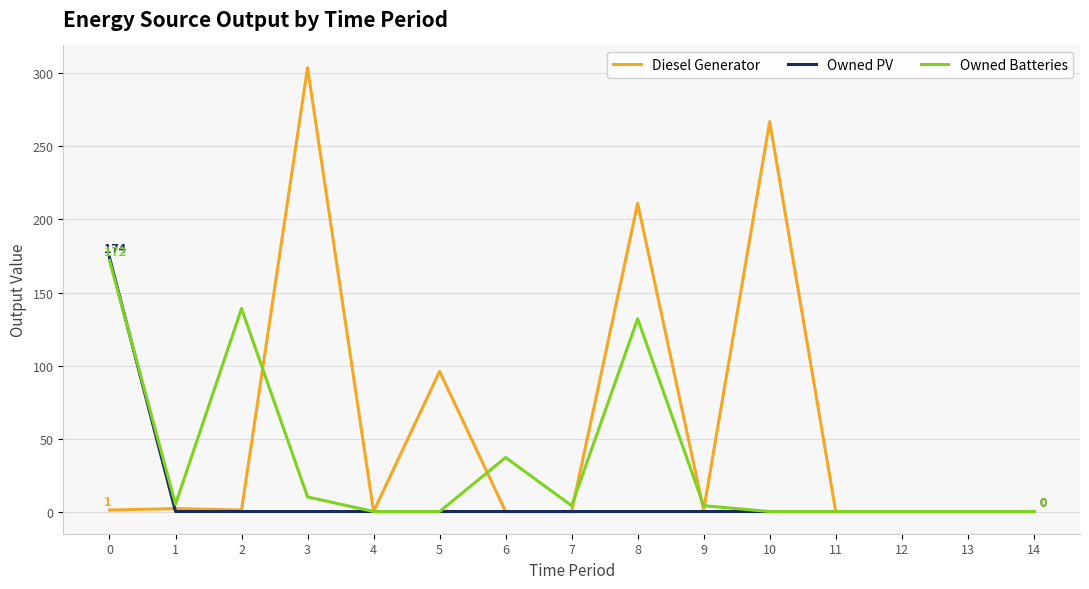

At which category does the chart reach its peak across all series?

3